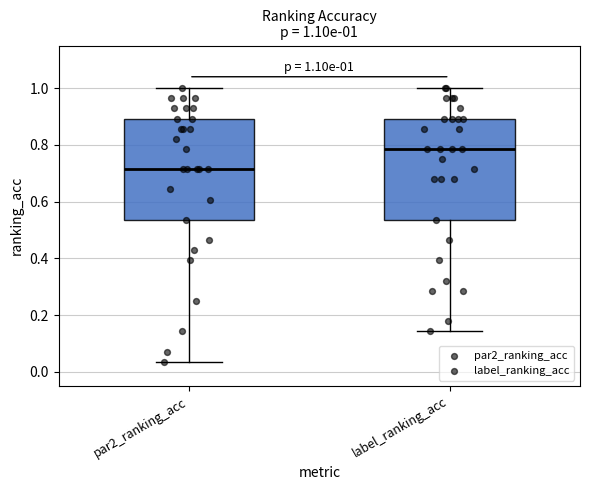

Which box's median line is the highest?

label_ranking_acc